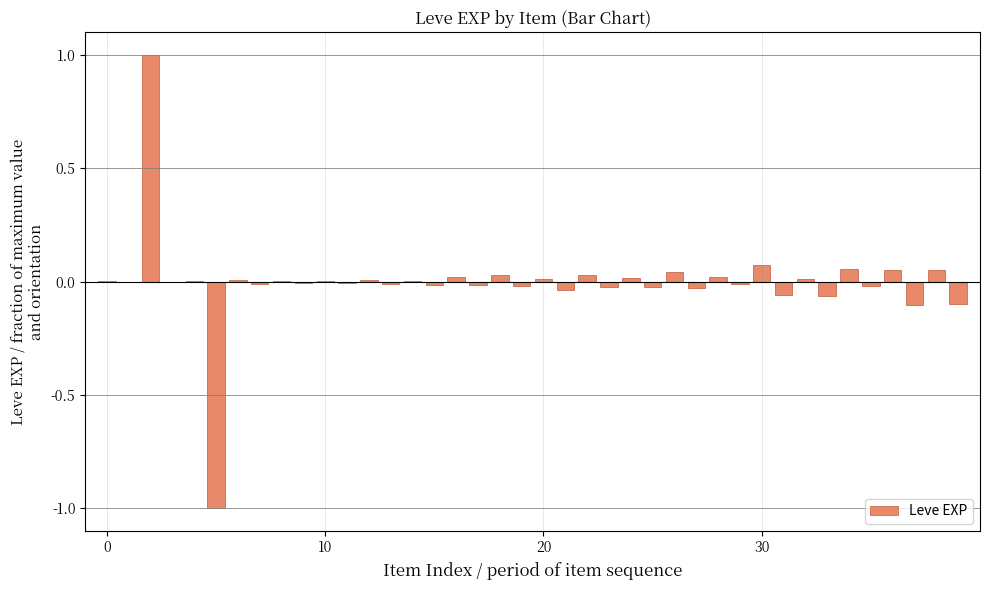

What is the maximum value shown in the chart?

1.0